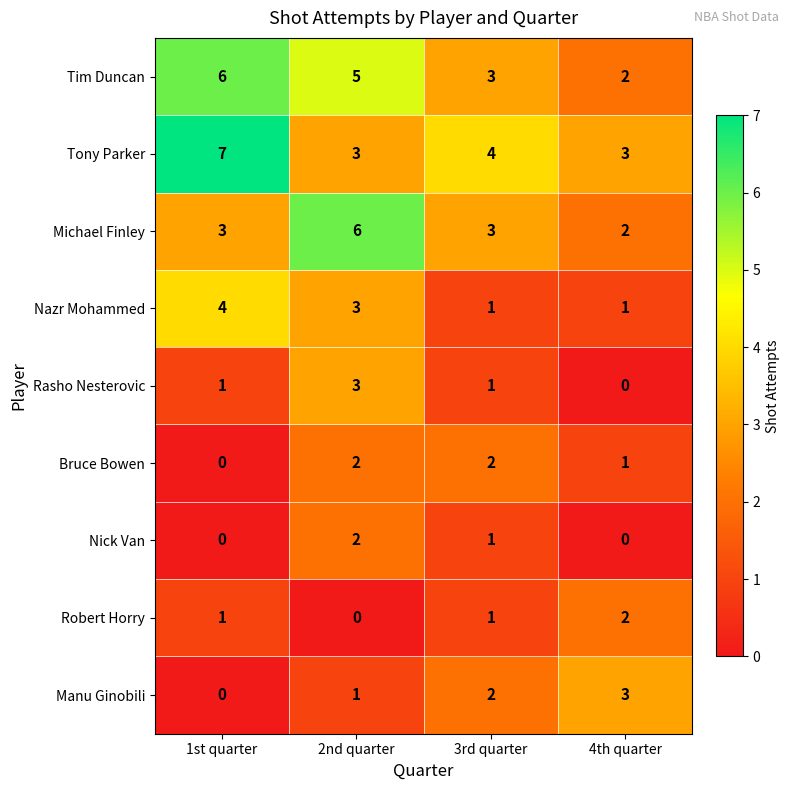

Between 2nd quarter and 4th quarter, which series saw the biggest shift?

Michael Finley